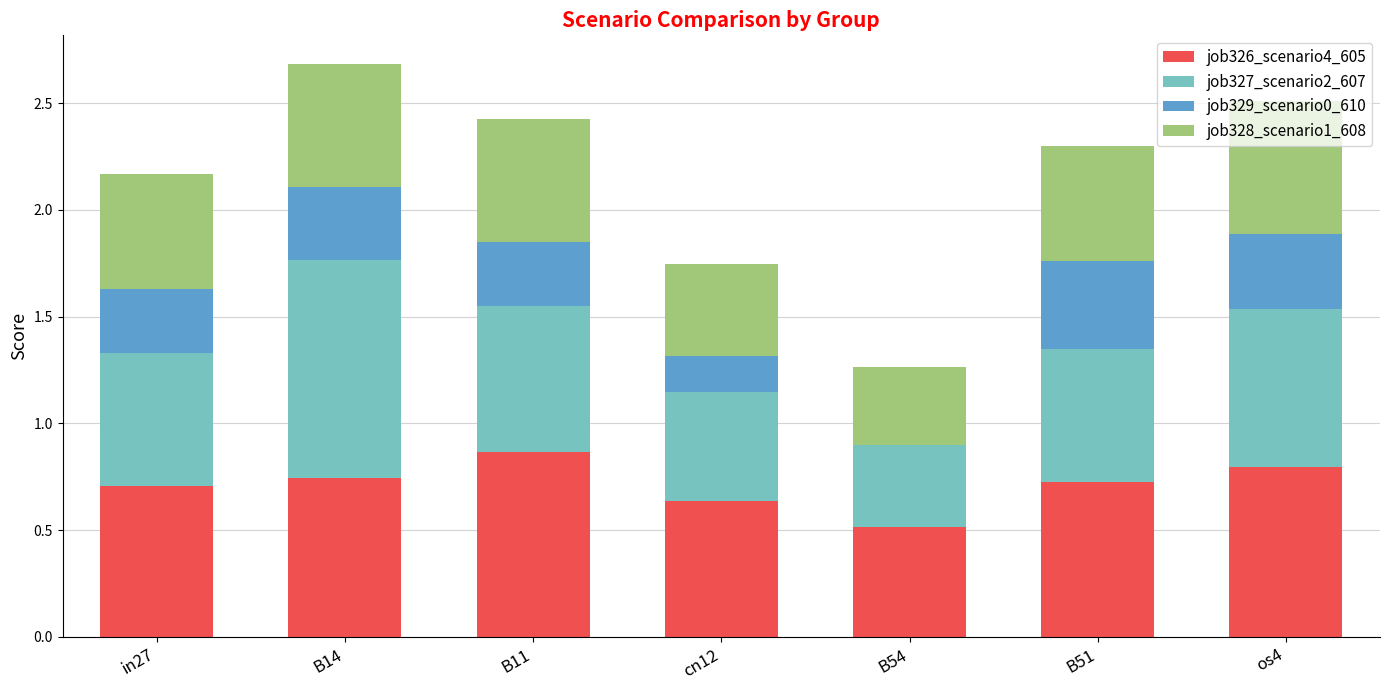

What is the total value across all series at cn12?

1.7